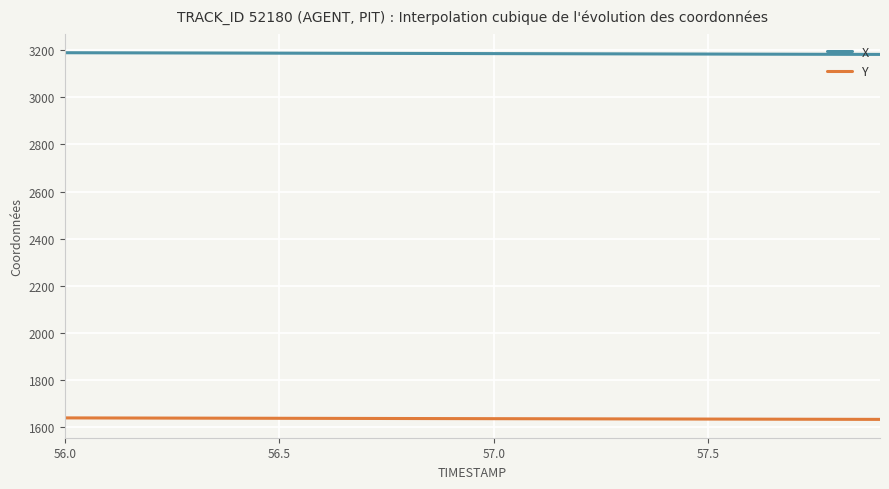

List the series in order of their peak value, lowest first.

Y, X